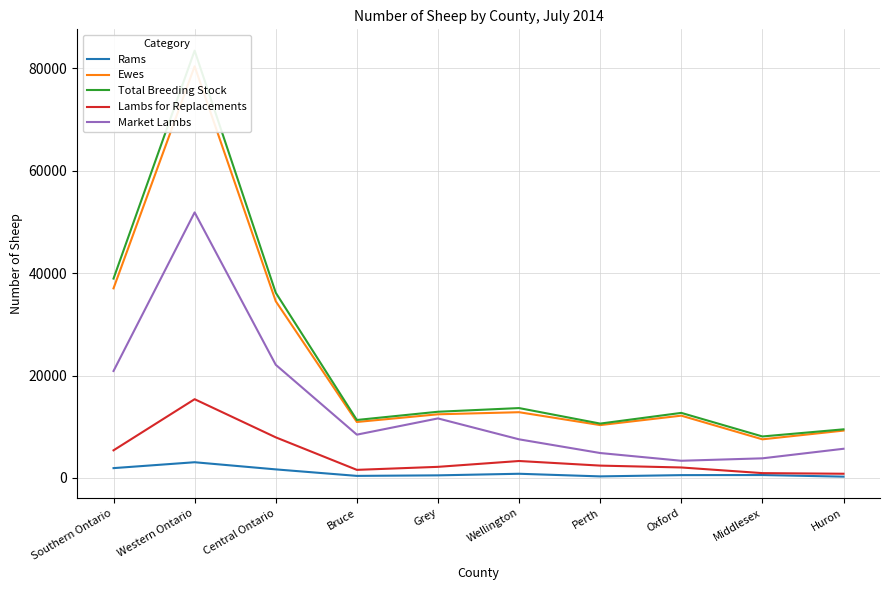

True or false: Total Breeding Stock has more than 0 interior local peaks.

True